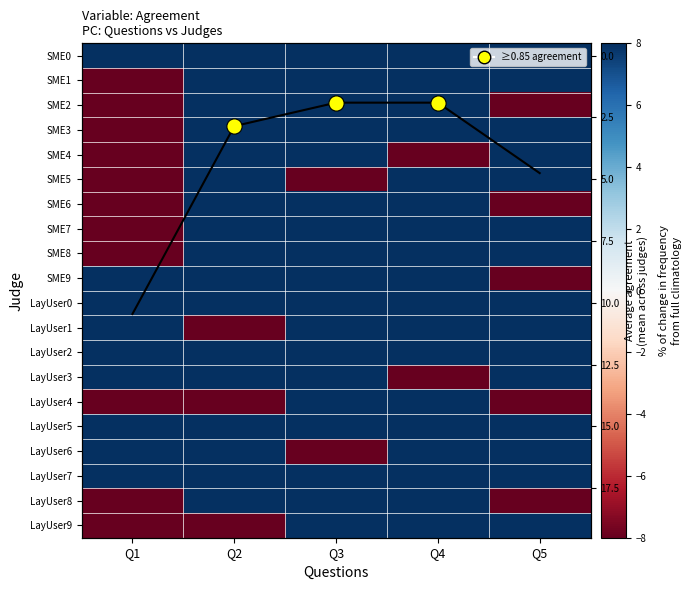

True or false: LayUser4 has a value of -13 at Q1.

False